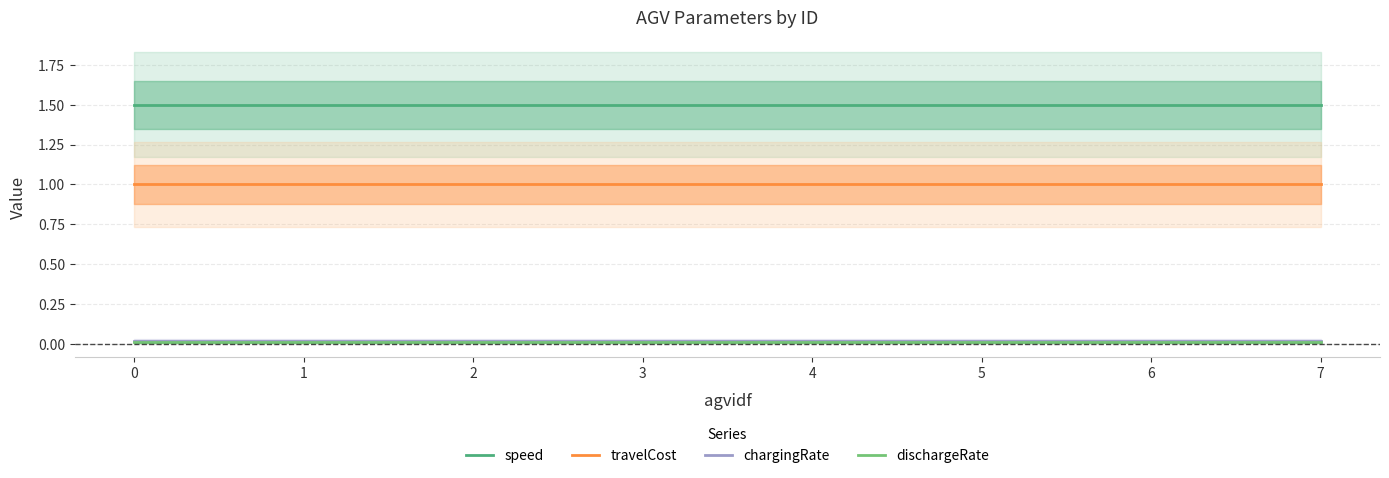

Does the chart display data point markers on the line(s)?

No